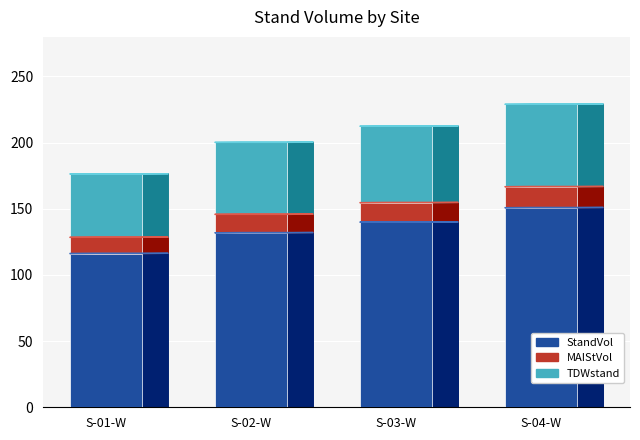

Between S-02-W and S-04-W, which series saw the biggest shift?

StandVol